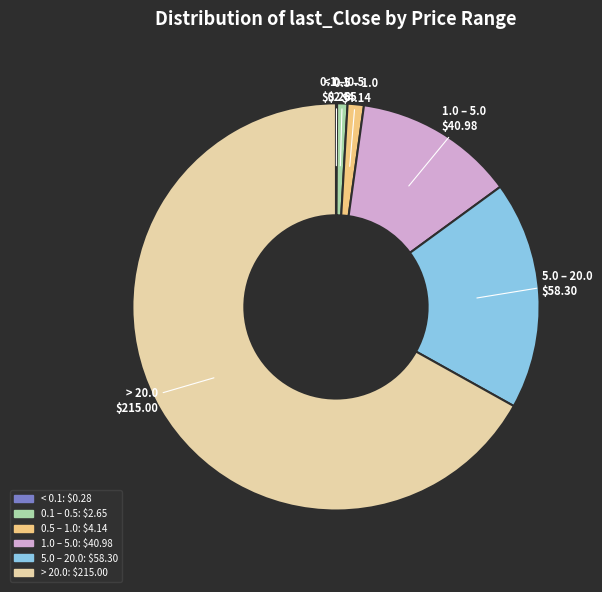

Is there any slice that represents more than half of the pie?

Yes